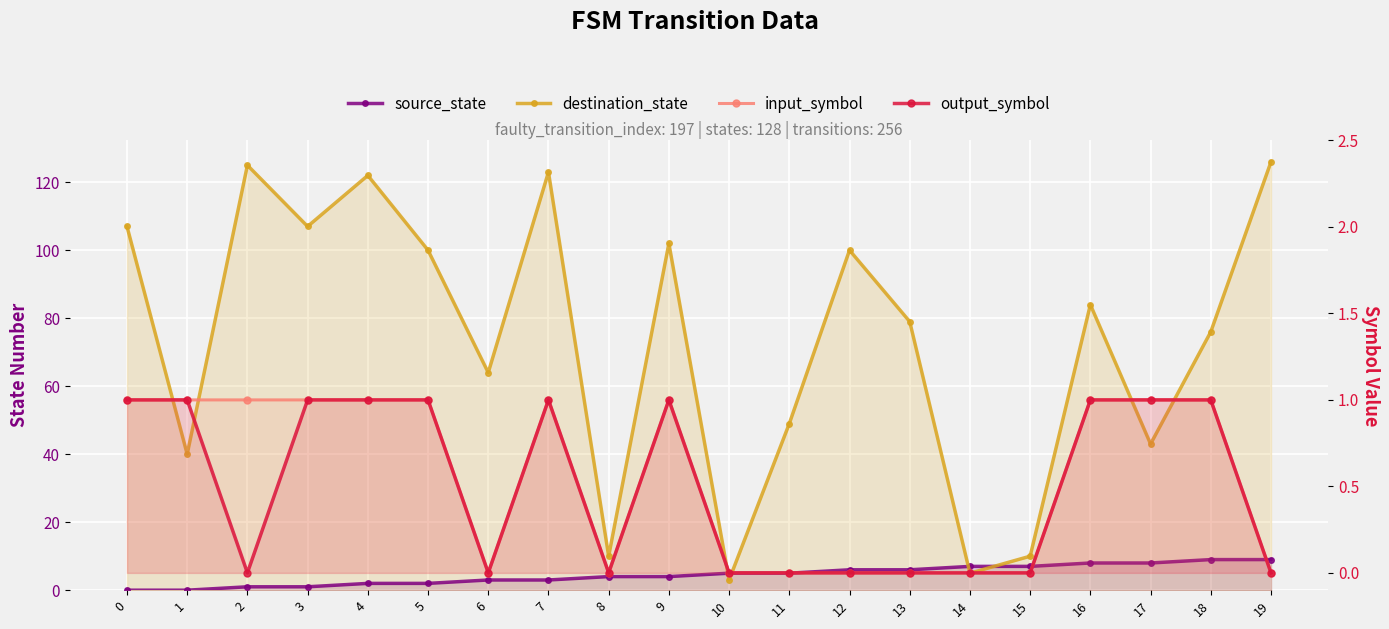

Reading left to right, list all the values displayed in this chart.

source_state: 0	0	1	1	2	2	3	3	4	4	5	5	6	6	7	7	8	8	9	9
destination_state: 107	40	125	107	122	100	64	123	10	102	3	49	100	79	5	10	84	43	76	126
input_symbol: 1	1	1	1	1	1	0	1	0	1	0	0	0	0	0	0	1	1	1	0
output_symbol: 1	1	0	1	1	1	0	1	0	1	0	0	0	0	0	0	1	1	1	0